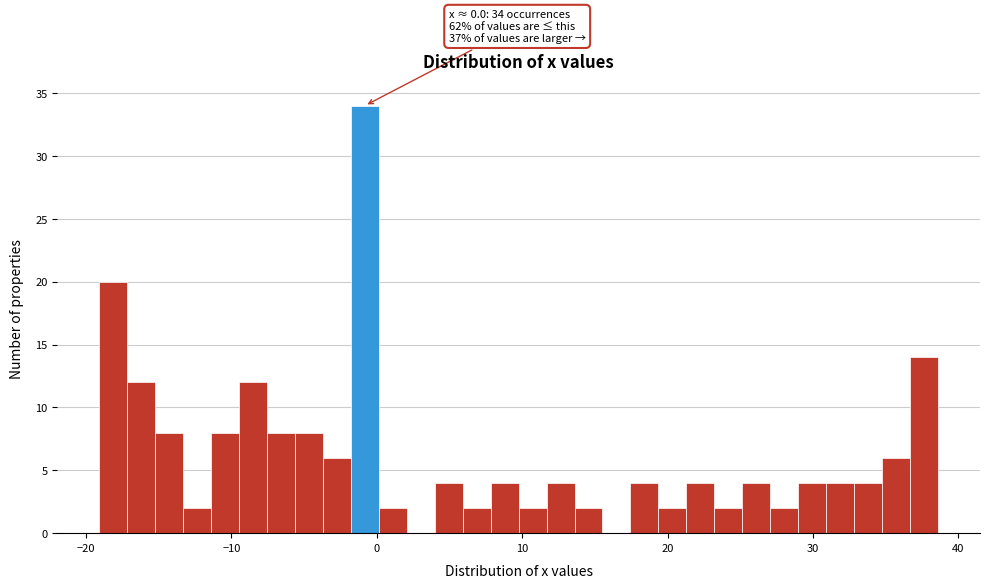

Around what value on the x-axis is the tallest bar? Give the approximate position of its centre, as read against the axis.

-1